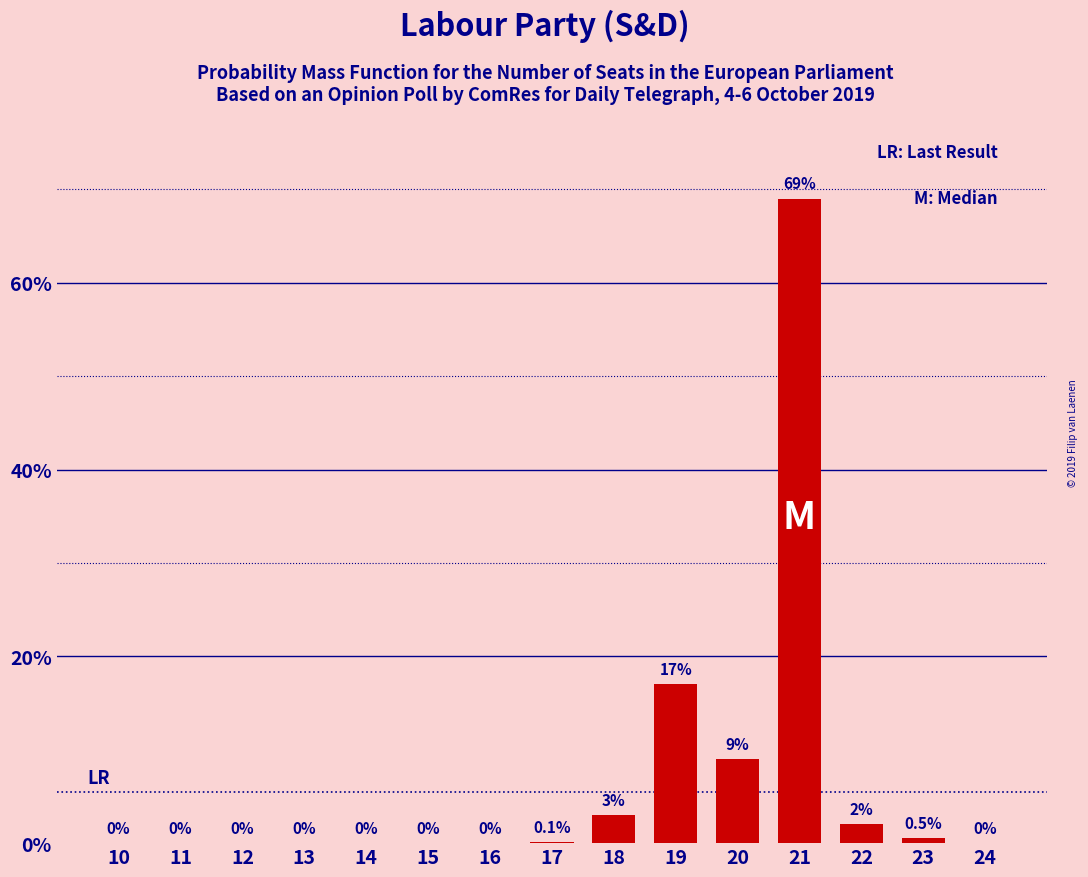

Reading left to right, extract all data points from this chart.

10=0.0	11=0.0	12=0.0	13=0.0	14=0.0	15=0.0	16=0.0	17=0.1	18=3.0	19=17.0	20=9.0	21=69.0	22=2.0	23=0.5	24=0.0